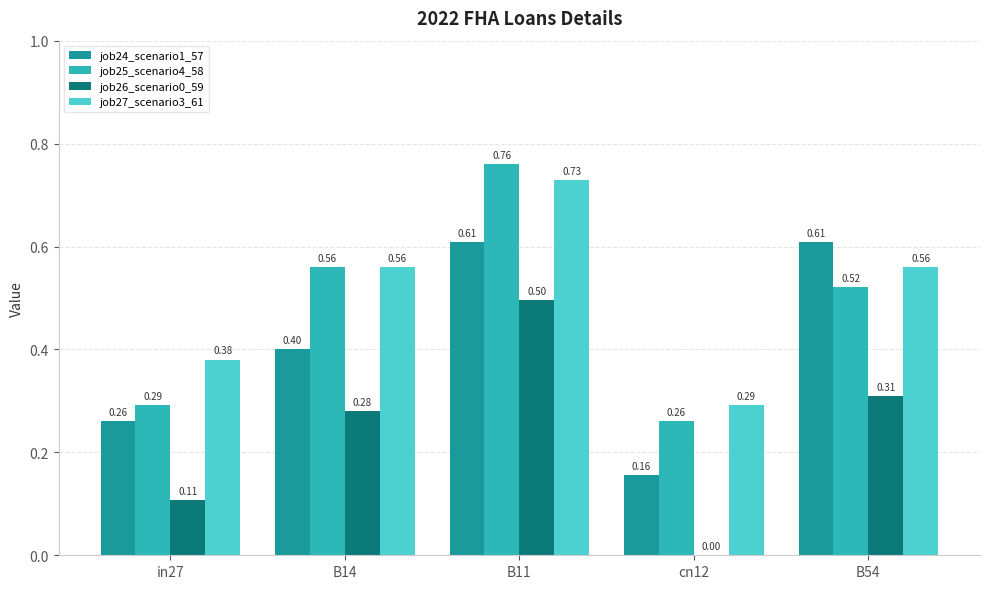

What is the sum of all job25_scenario4_58 values?

2.4